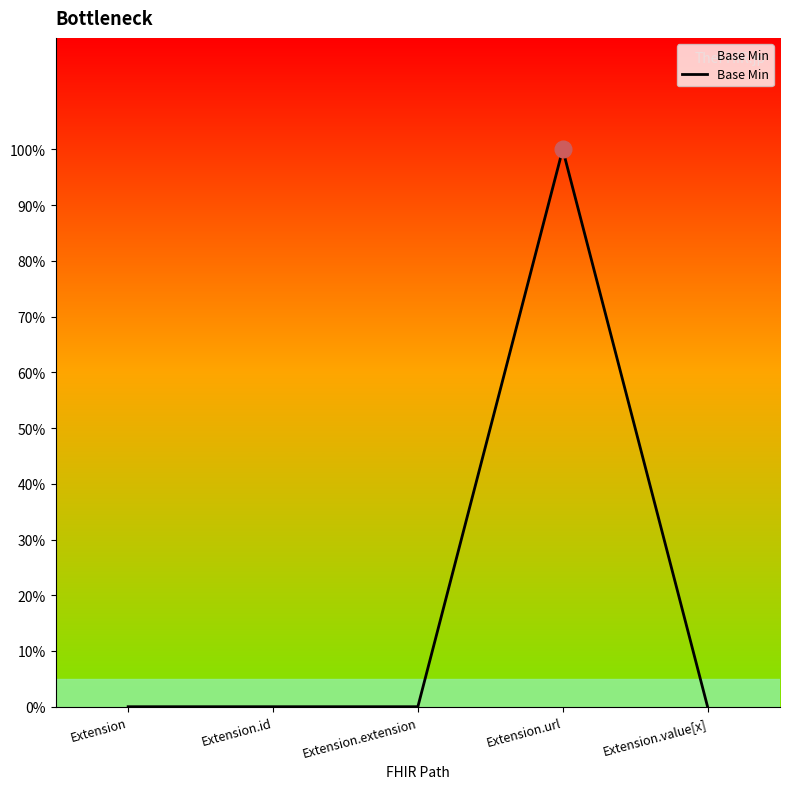

The value at Extension.url is 1. True or false?

False